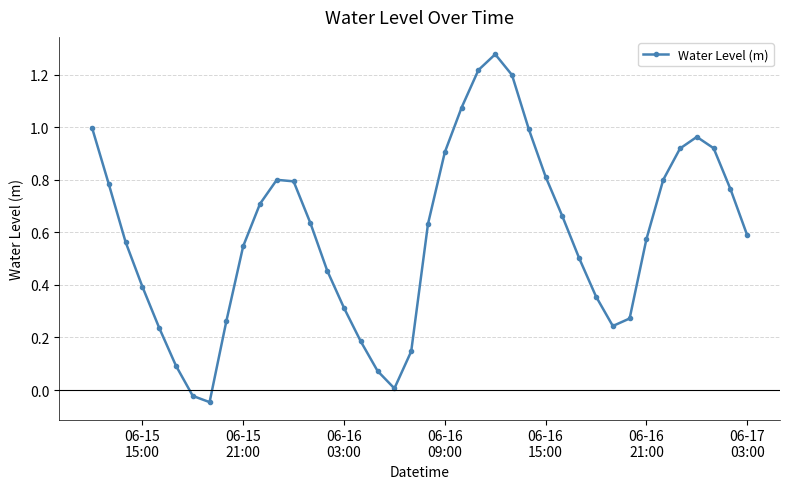

Does the chart have visible grid lines?

Yes